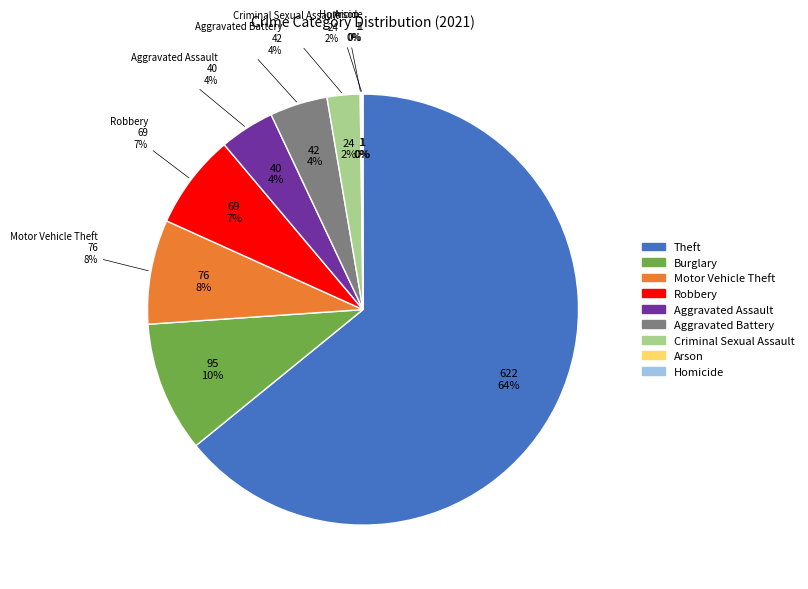

How many segments does this pie chart have?

9